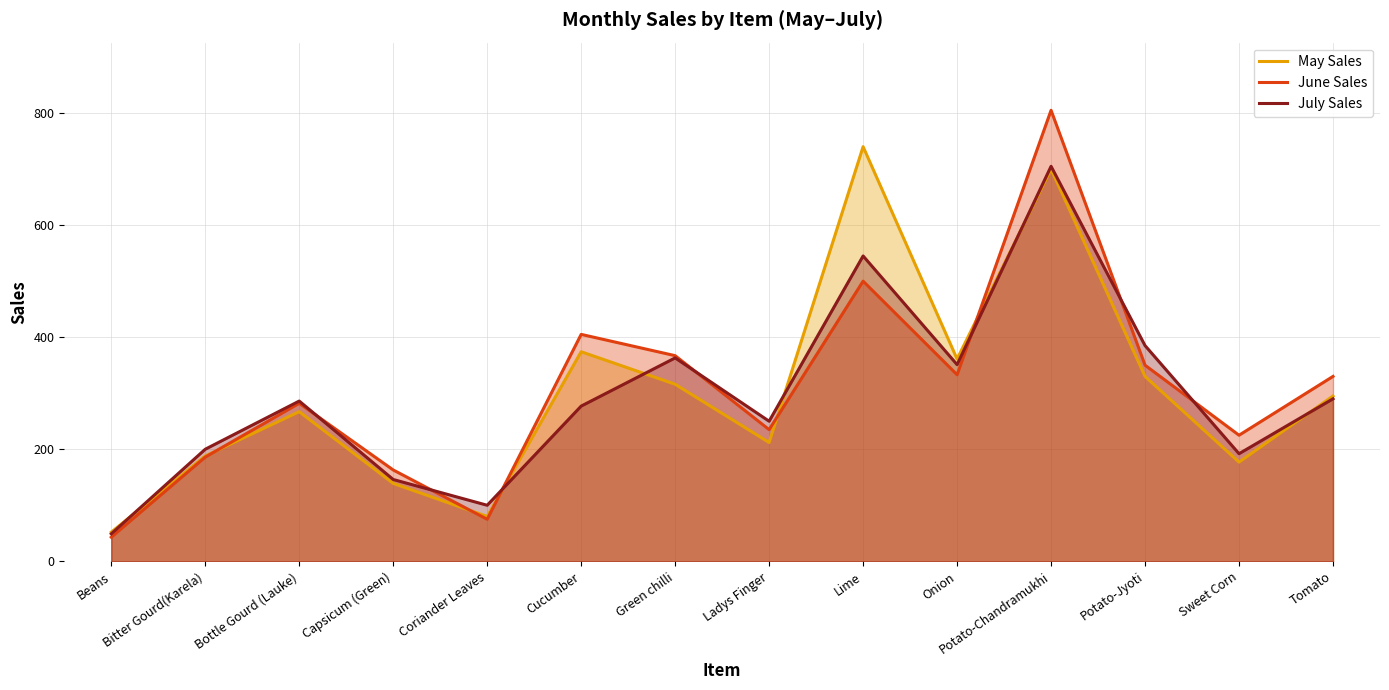

Which series changed the most between Onion and Tomato?

May Sales